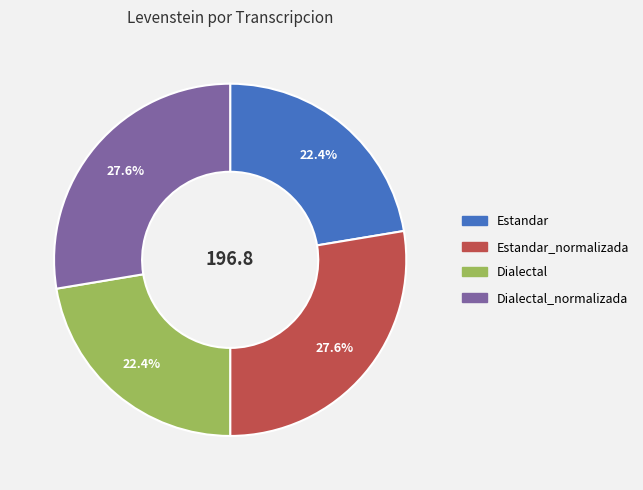

Is there a majority slice in this chart?

No